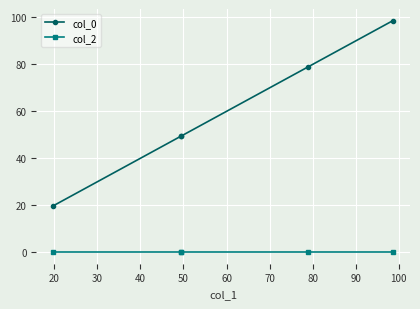

Rank the series by their maximum value, from highest to lowest.

col_0, col_2